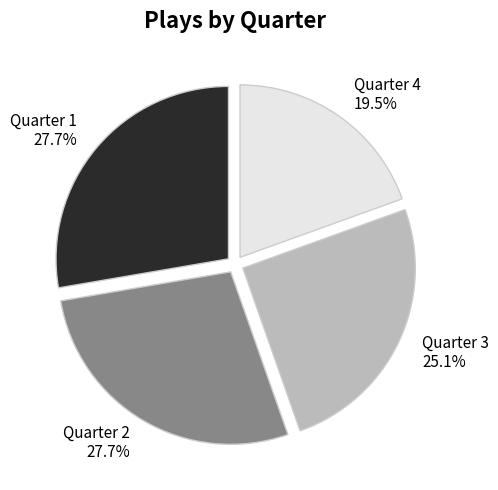

What portion of the pie excludes Quarter 3?

74.9%